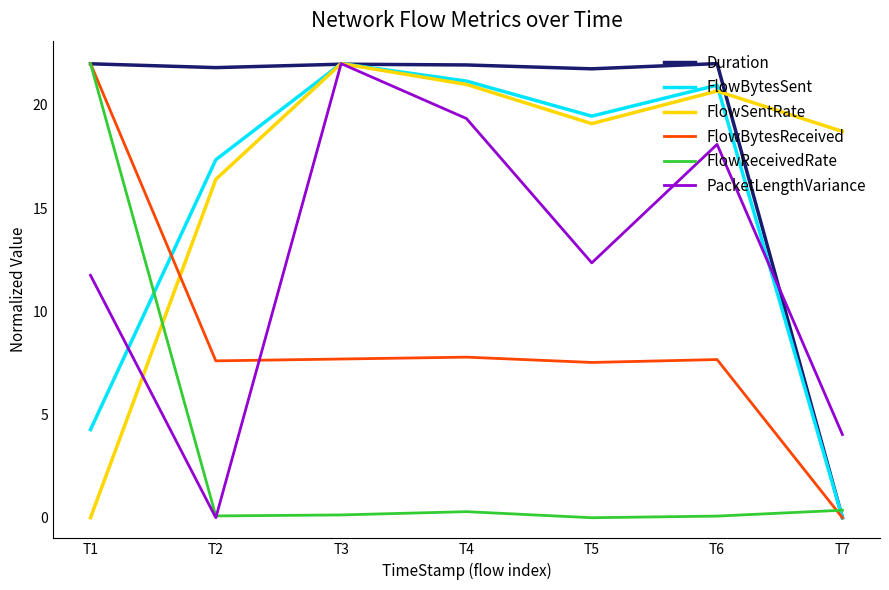

At which label does FlowBytesReceived reach its peak?

T1